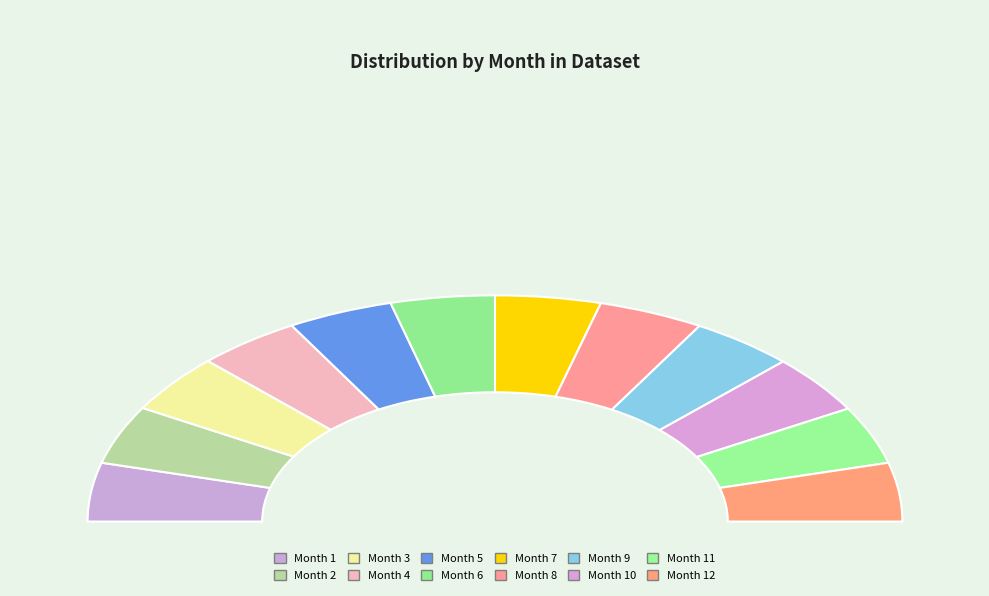

How many segments does this pie chart have?

12